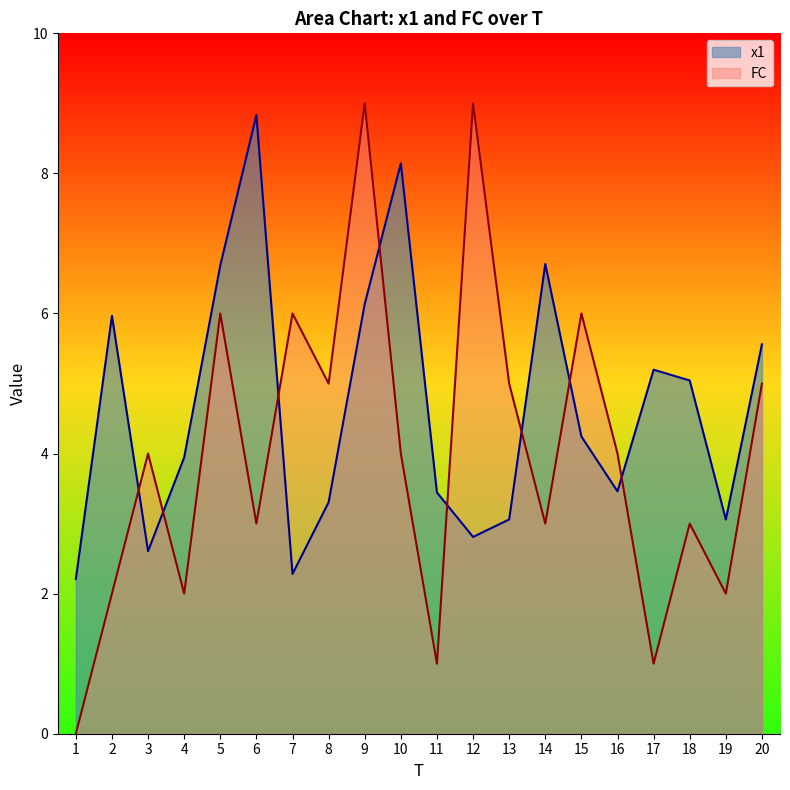

Which series ends up on top after the final intersection of x1 and FC?

x1